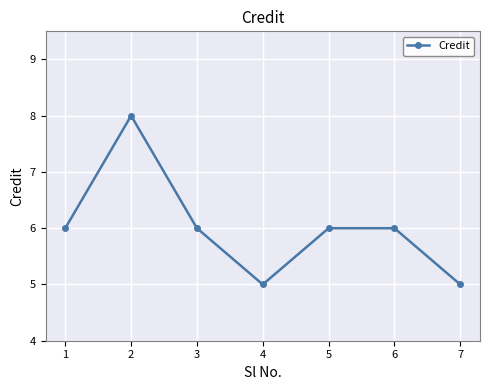

What value does the data have at 3?

6